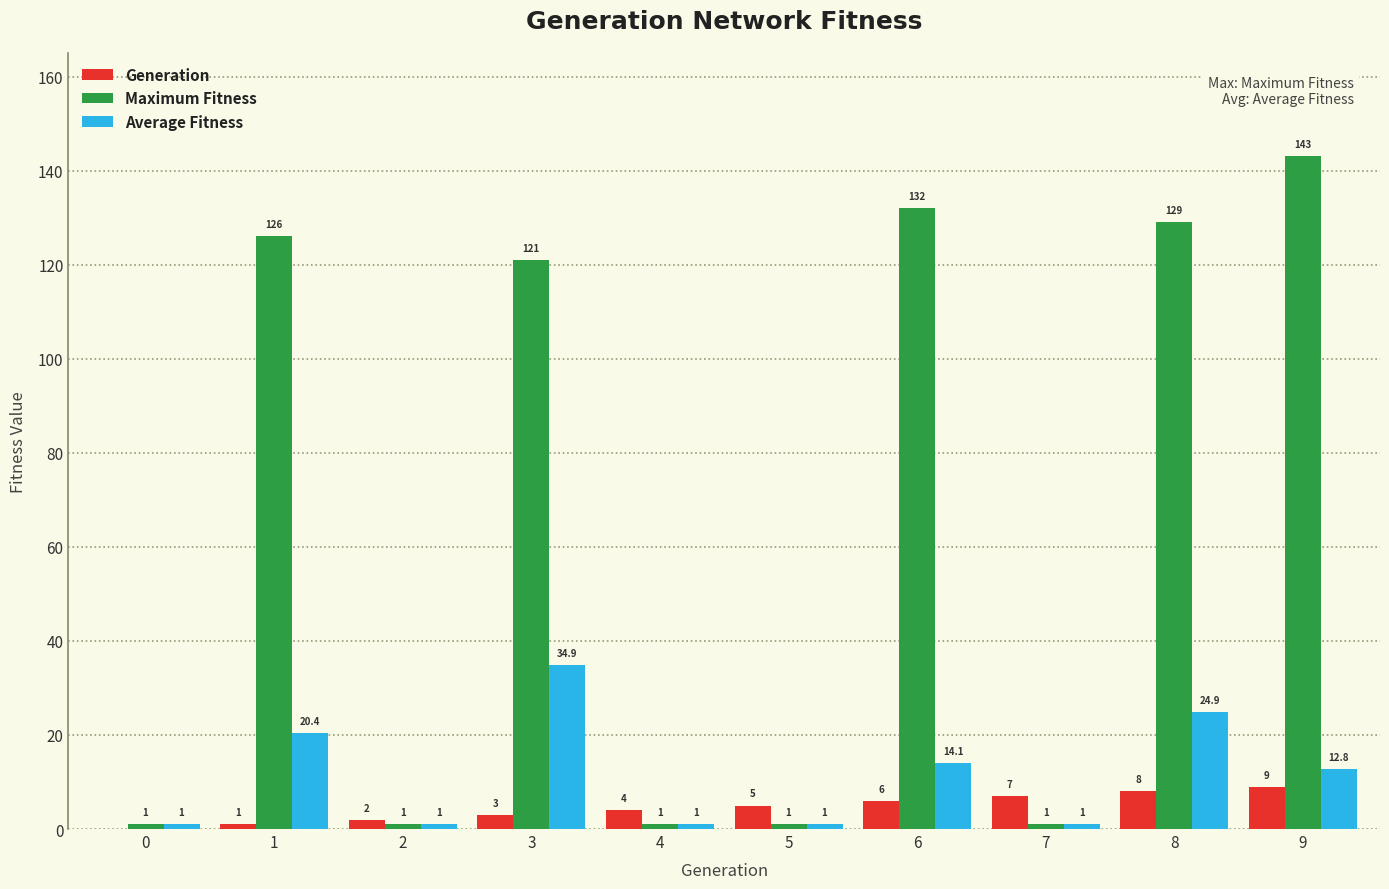

Where does the Average Fitness series first go above 12?

1